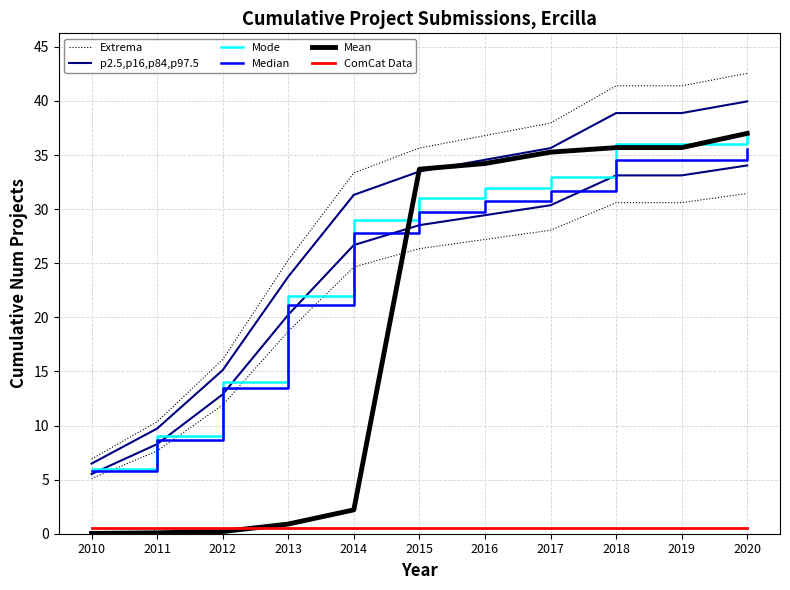

The value of Median at 2019 is 34.6. True or false?

True